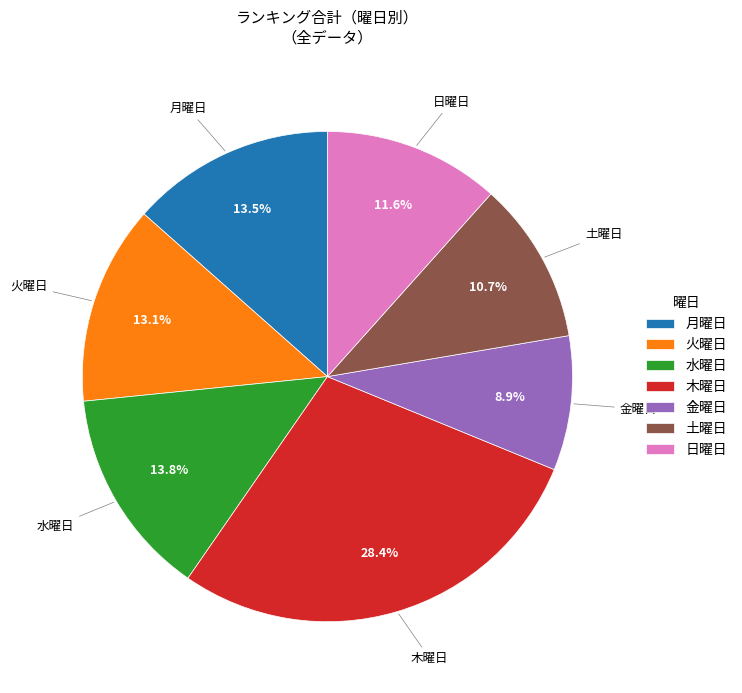

Which category has the smallest portion of the pie?

金曜日